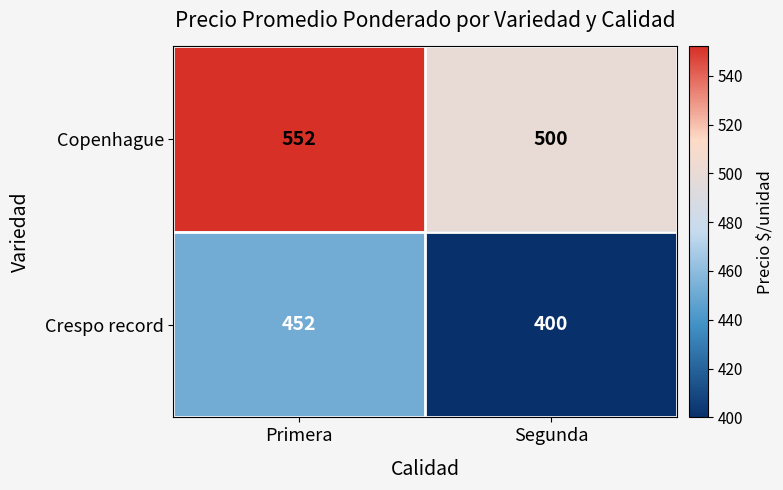

What is the approximate value of Crespo record at Primera, to the nearest 10?

450